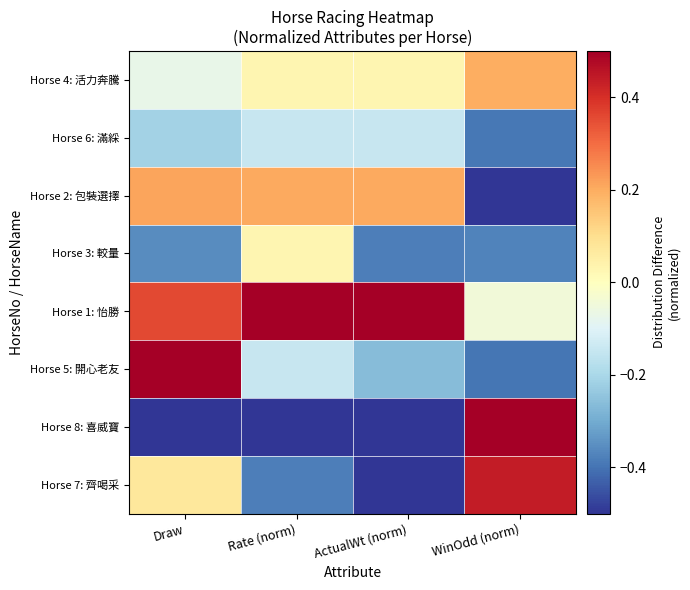

Count the number of data series in this chart.

8